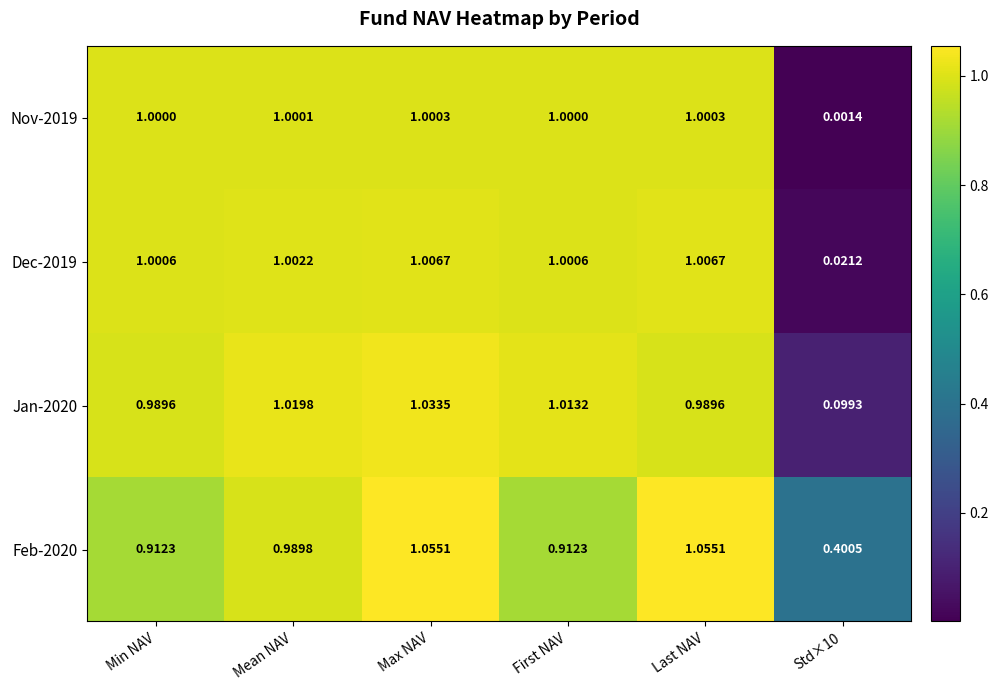

At Mean NAV, list the series in order from largest to smallest.

Jan-2020, Dec-2019, Nov-2019, Feb-2020